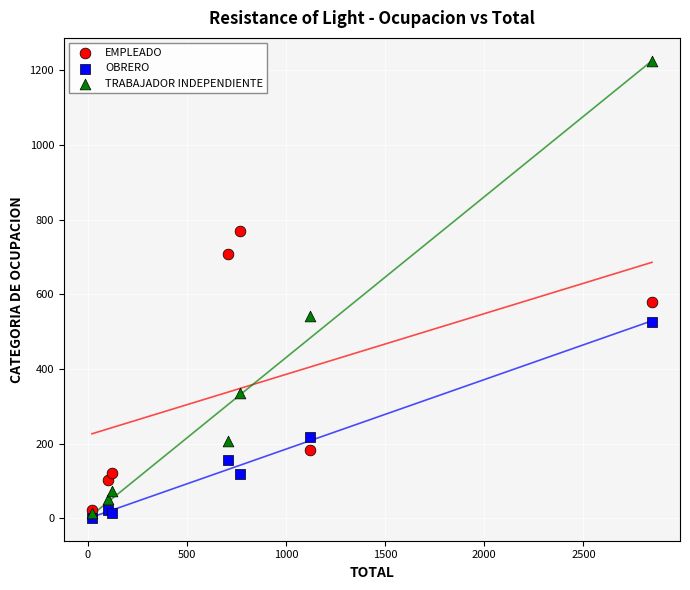

Which series reaches the maximum Y coordinate?

TRABAJADOR INDEPENDIENTE